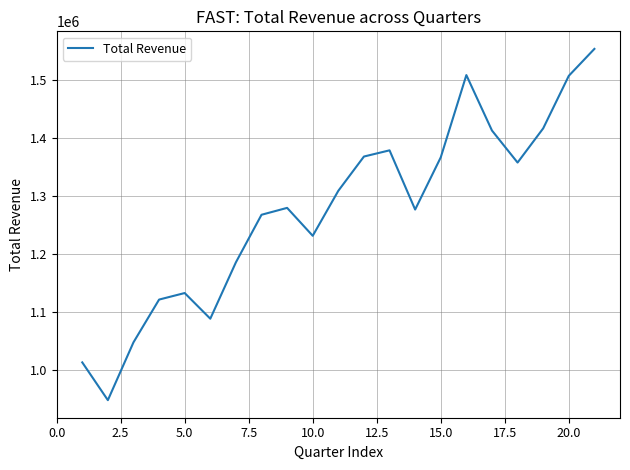

What is the greatest value displayed?

1554200